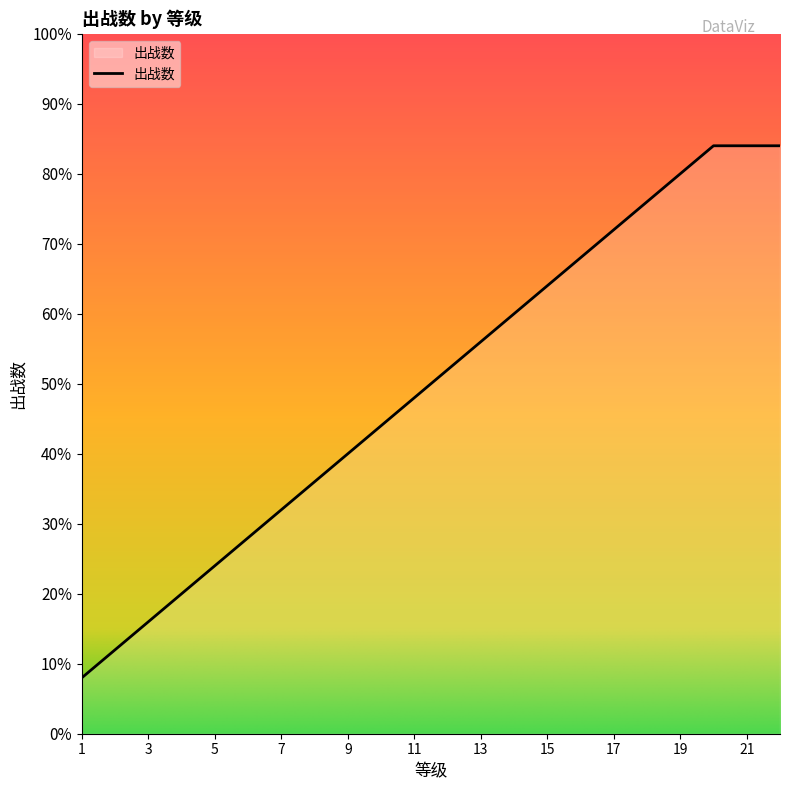

Does the chart have visible grid lines?

No